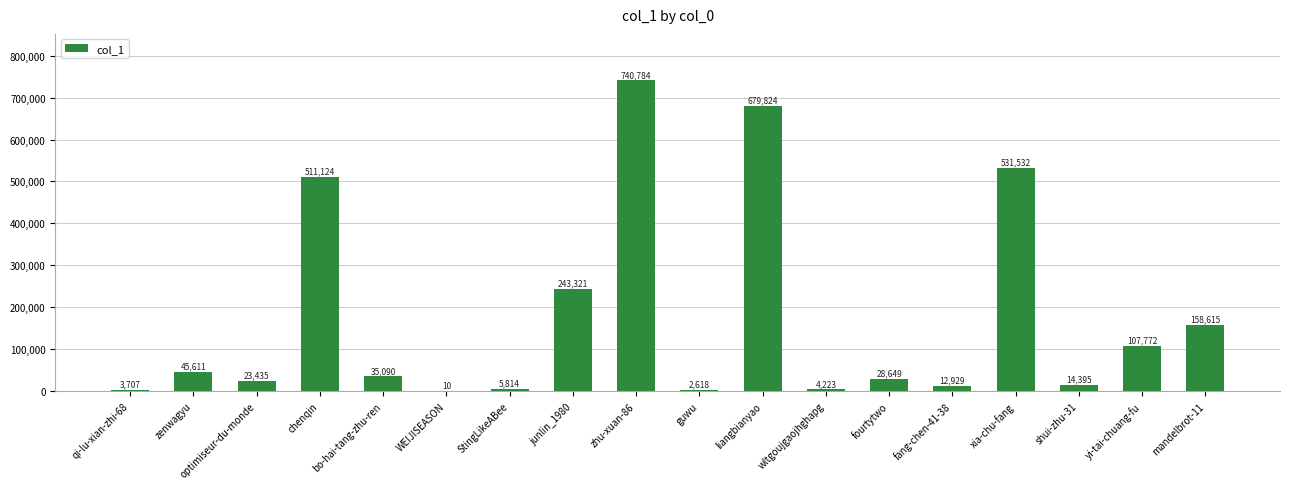

Is it true that the value at zenwagyu is 45611?

True